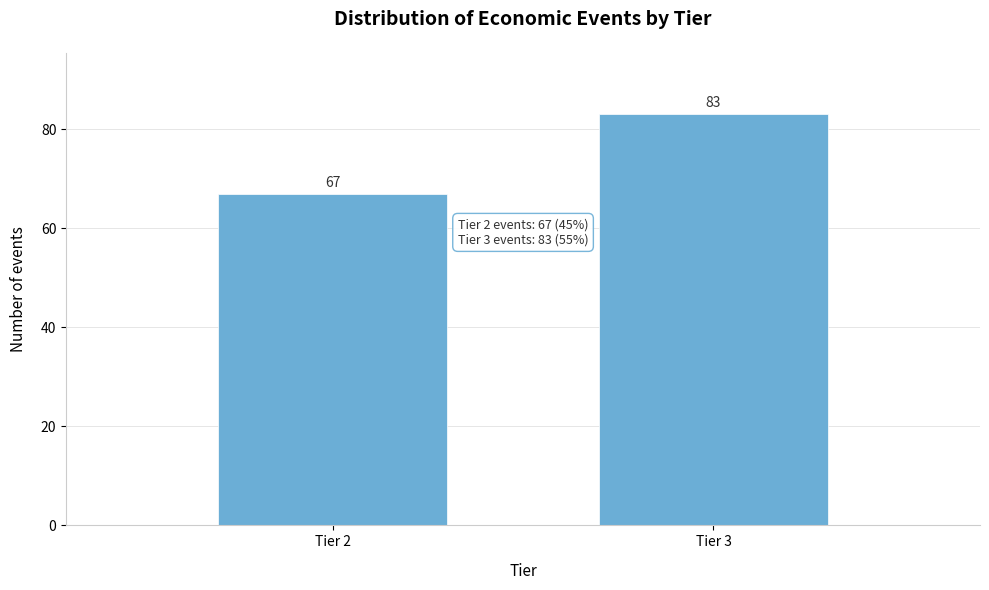

Reading right to left, what are all the values shown in this chart?

83	67